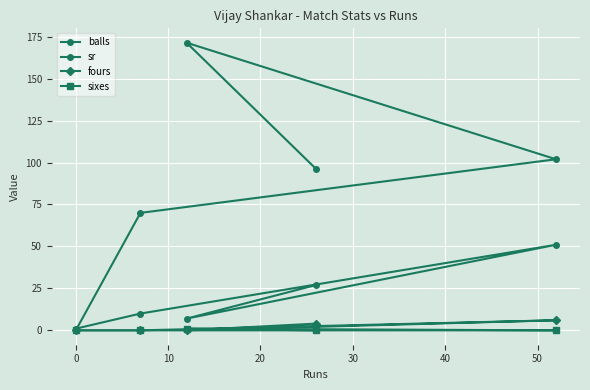

How many data points does each series have?

5